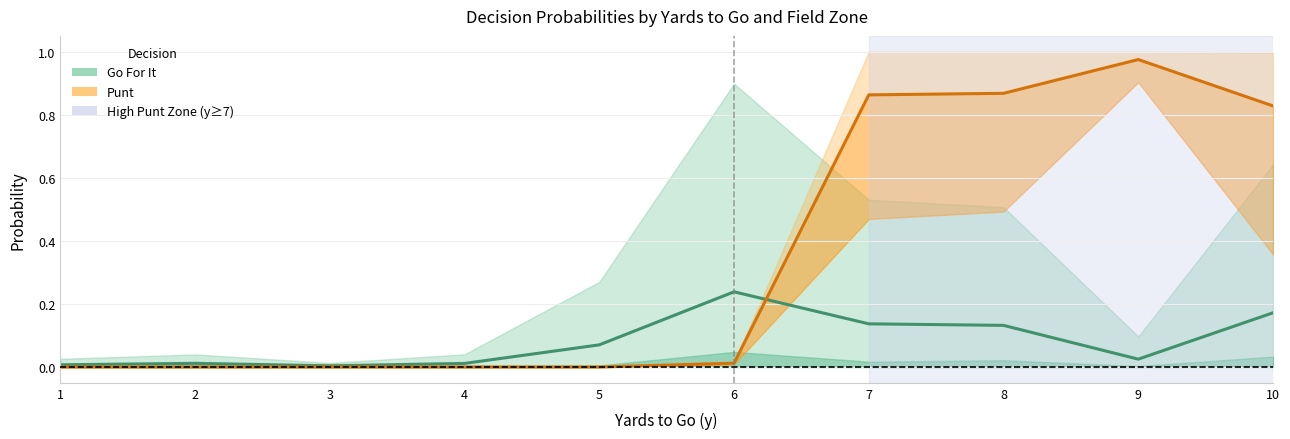

List the labels in order of Go For It (avg) value, smallest first.

3, 1, 4, 2, 9, 5, 8, 7, 10, 6